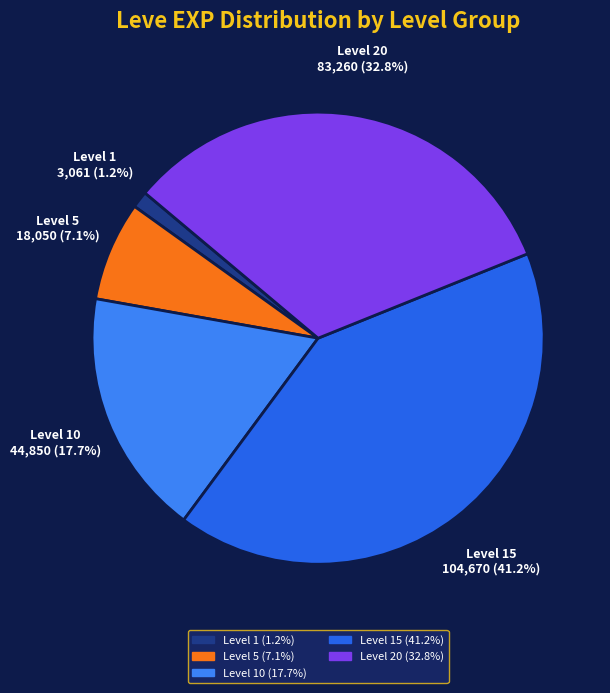

To the nearest percent, what is the average slice percentage?

20%